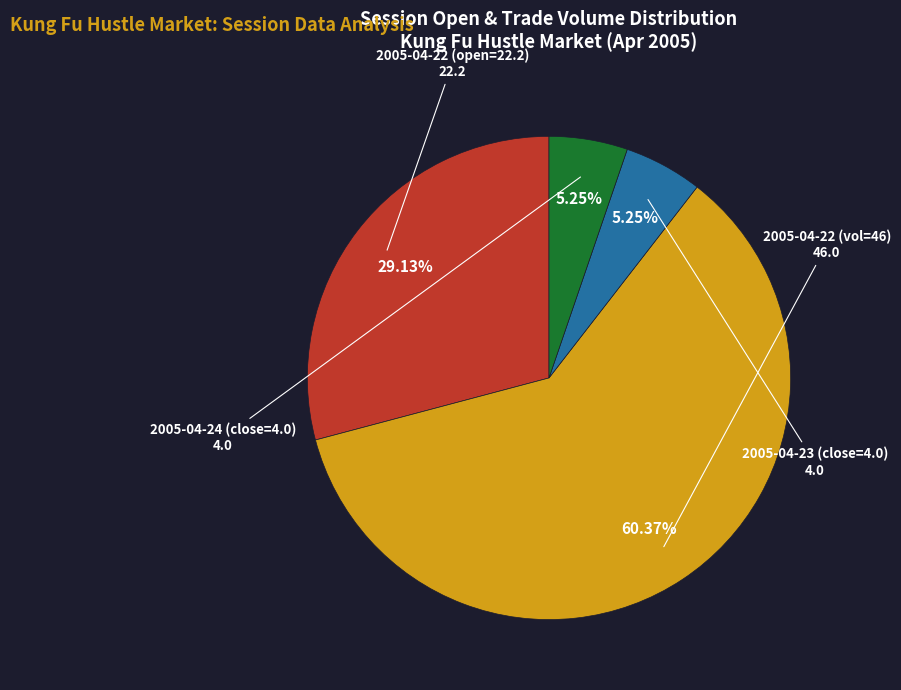

Count the number of slices in the pie.

4